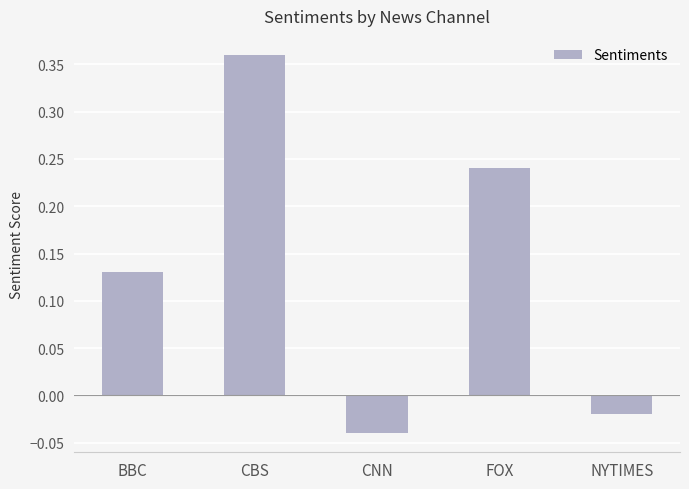

Count the number of data series in this chart.

1